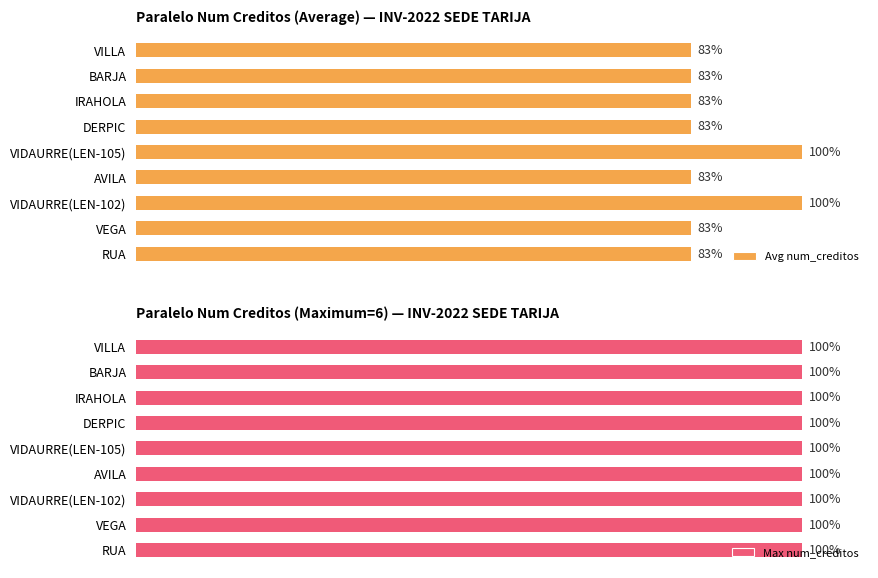

At how many categories does at least one series exceed 22?

9